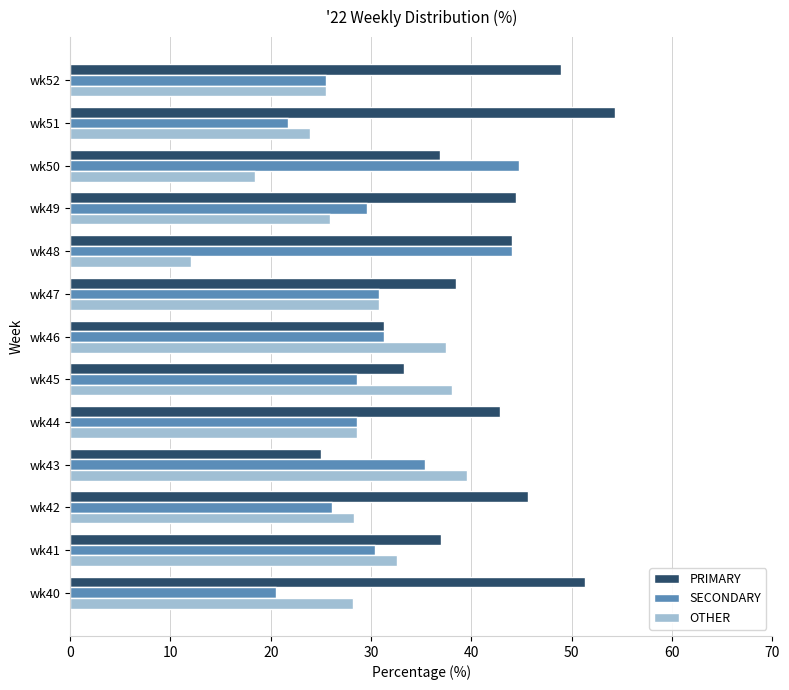

At which category does the chart reach its minimum across all series?

wk48